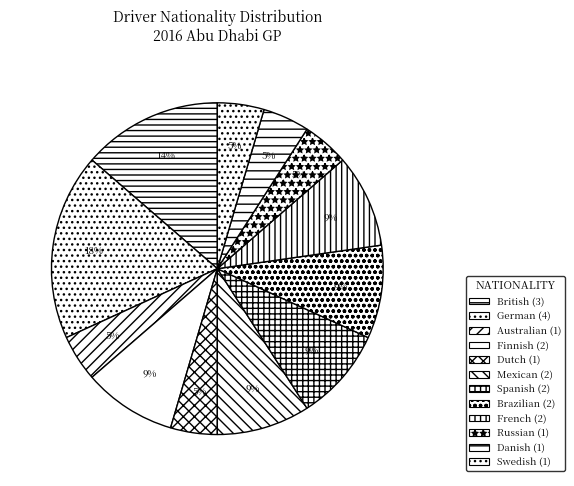

Rank the categories by value from highest to lowest.

German, British, Finnish, Mexican, Spanish, Brazilian, French, Australian, Dutch, Russian, Danish, Swedish